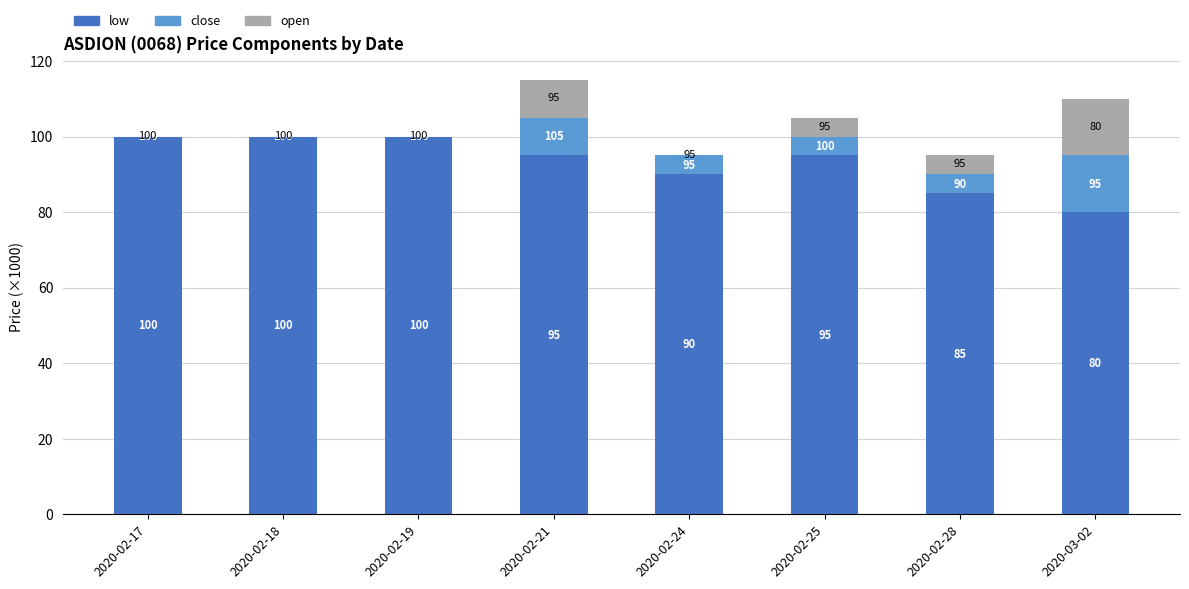

The low series shows 131 at 2020-02-19. True or false?

False